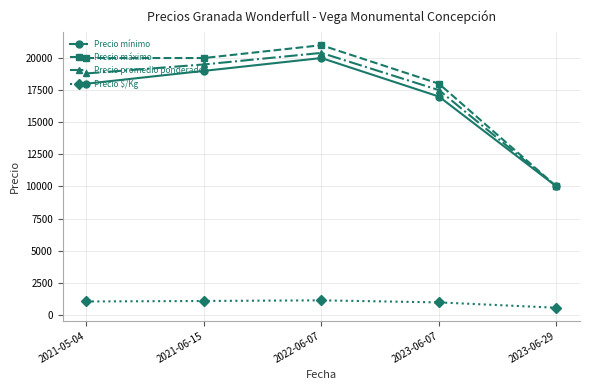

True or false: Precio $/Kg and Precio máximo cross at least once.

False